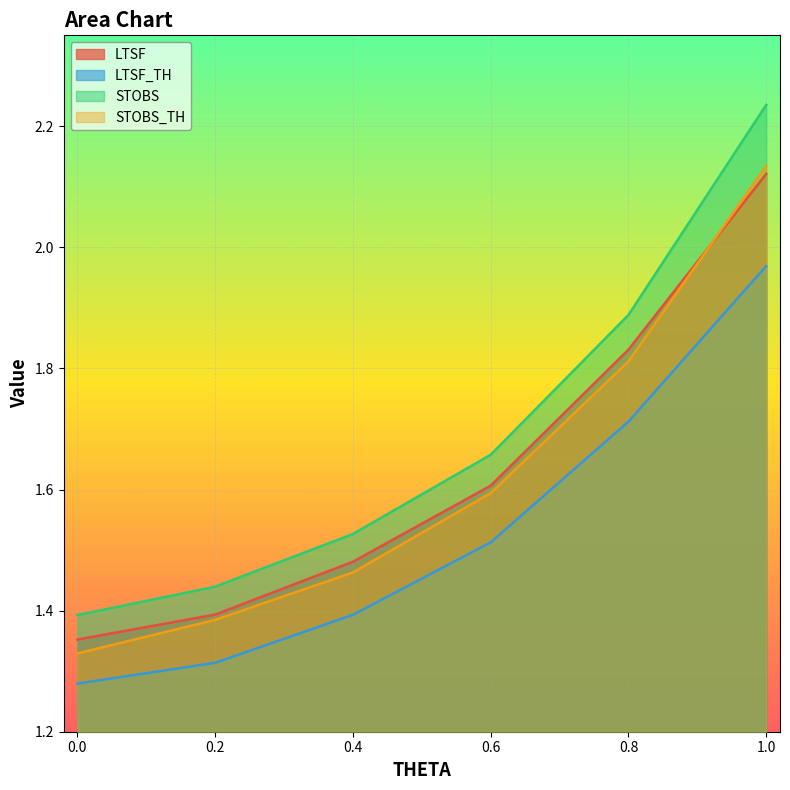

At which label does LTSF_TH reach its peak?

1.0